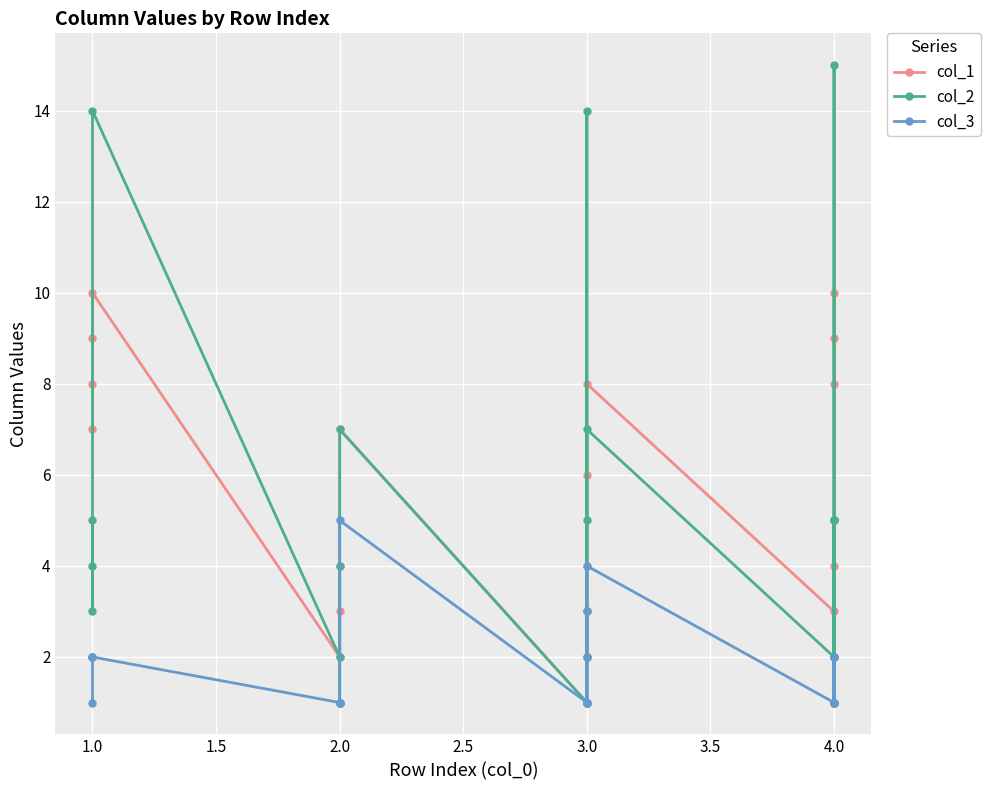

True or false: col_3 and col_2 cross at least once.

False